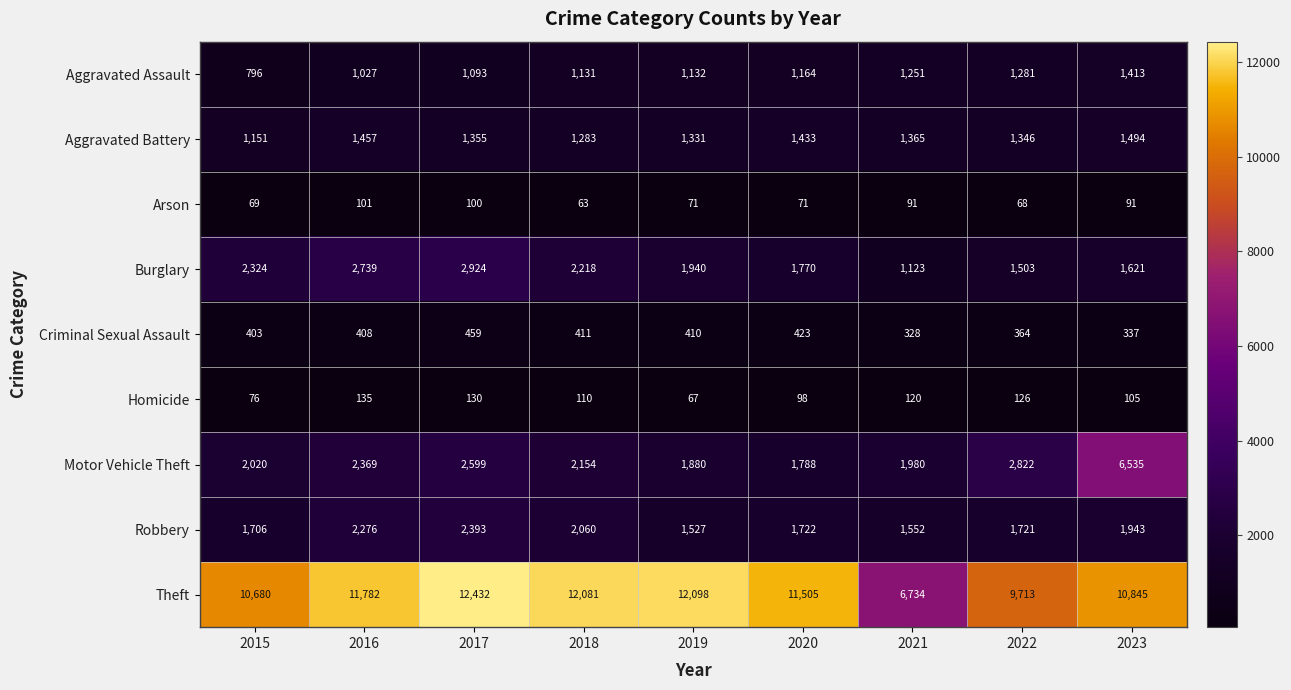

Rank the series by their maximum value, from highest to lowest.

Theft, Motor Vehicle Theft, Burglary, Robbery, Aggravated Battery, Aggravated Assault, Criminal Sexual Assault, Homicide, Arson